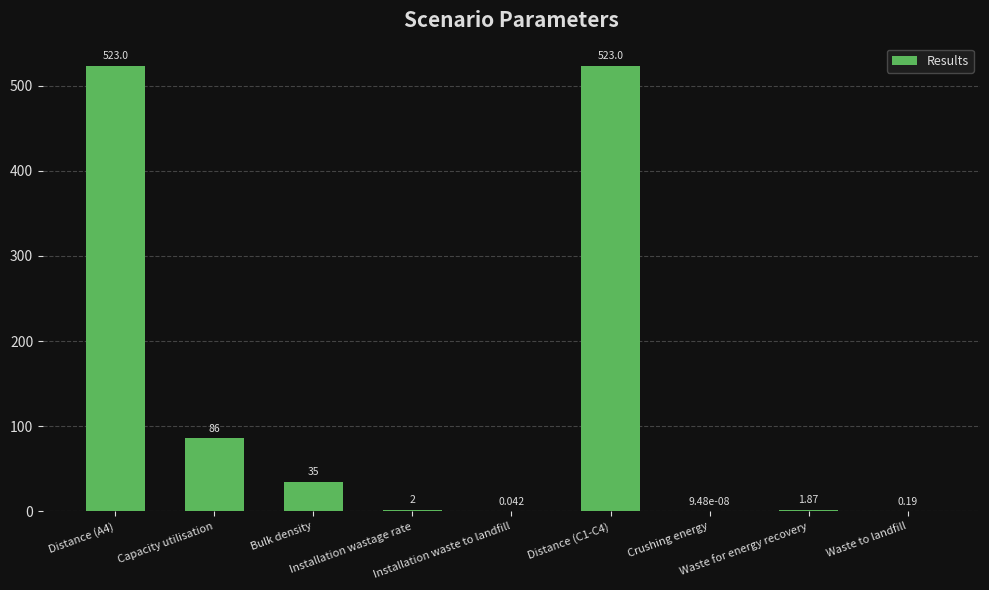

Count the number of categories in the chart.

9